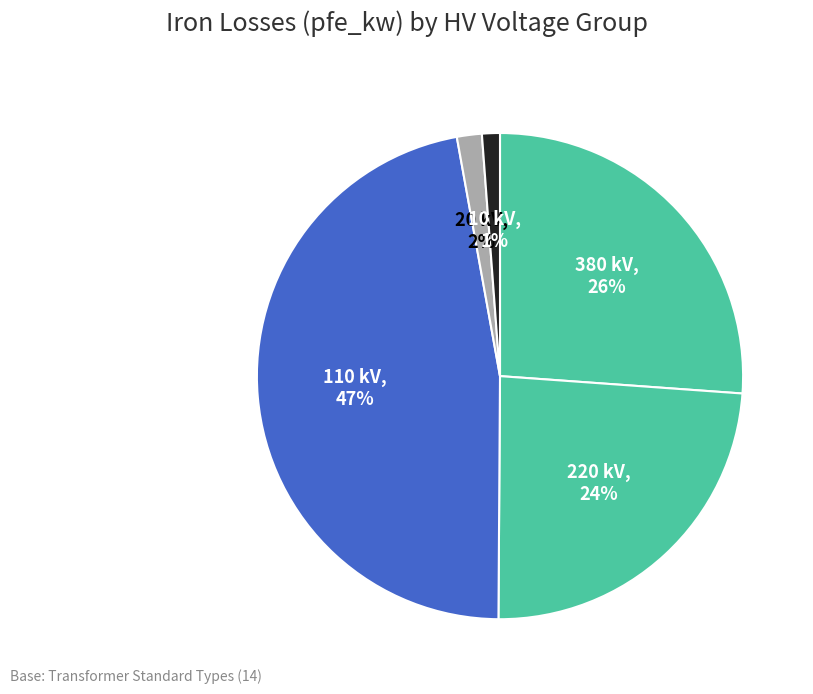

True or false: 380 kV accounts for 15% of the total.

False